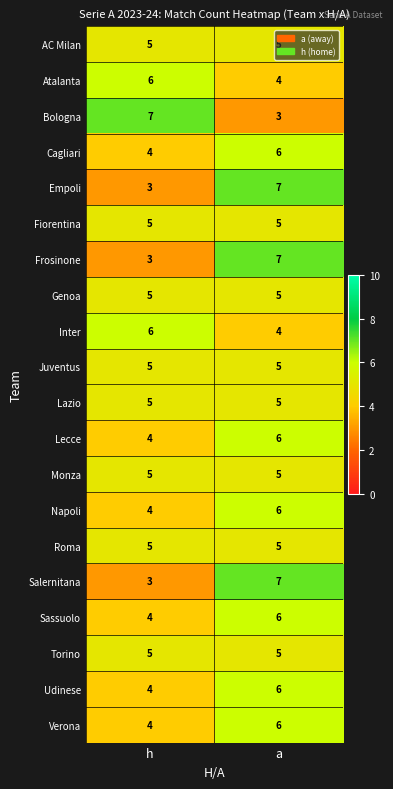

What is the spread (max minus min) of values at a?

4